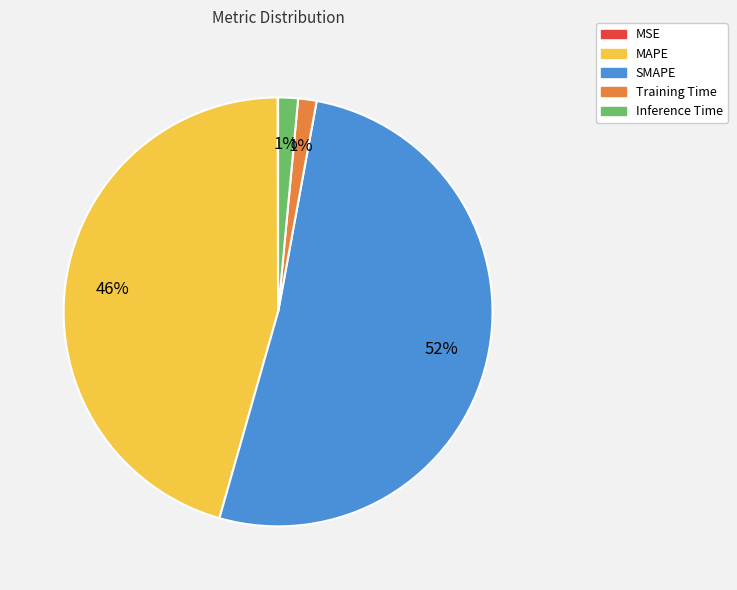

To the nearest percent, what is the combined percentage of Inference Time and MAPE?

47%